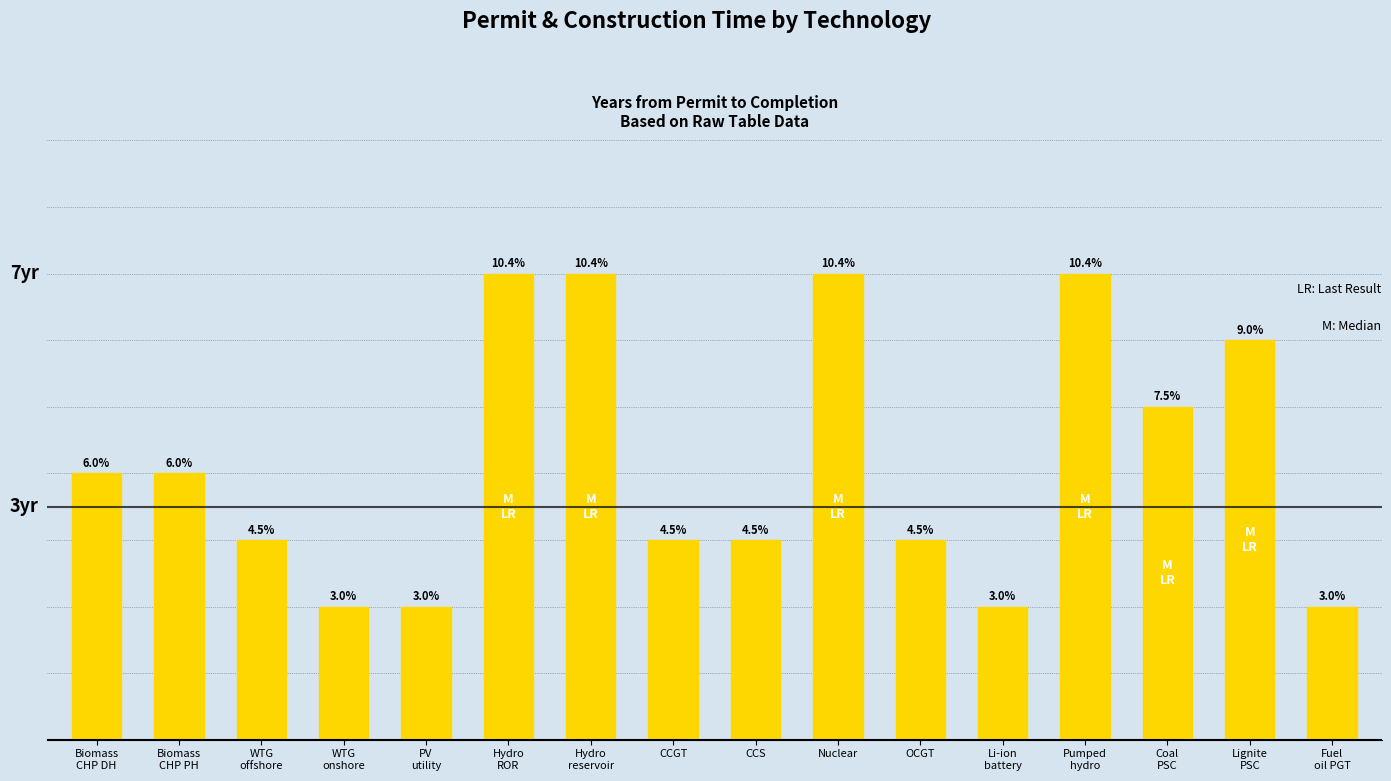

Does the chart contain stacked bars?

No